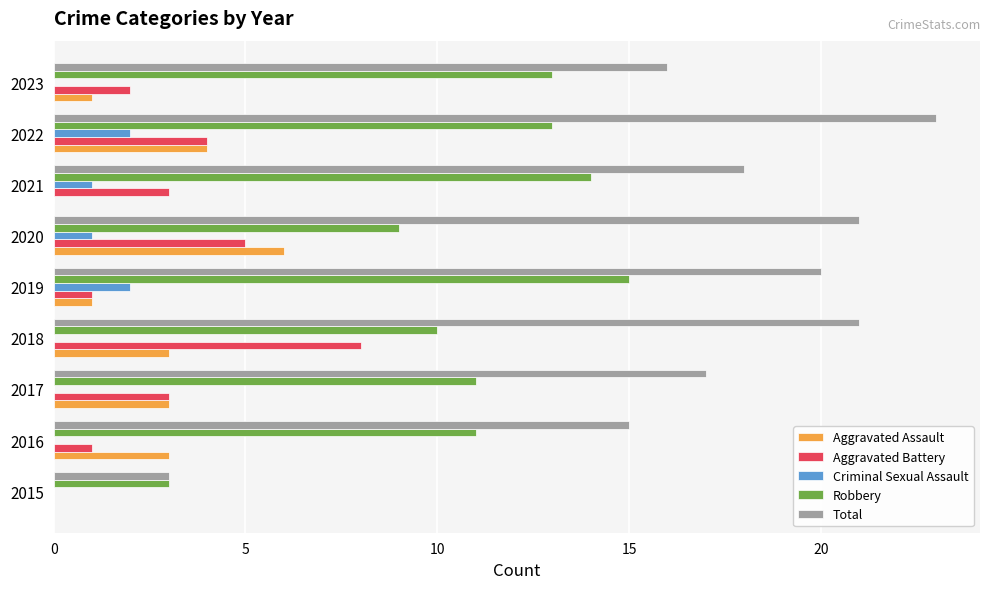

Which series changed the most between 2017 and 2018?

Aggravated Battery